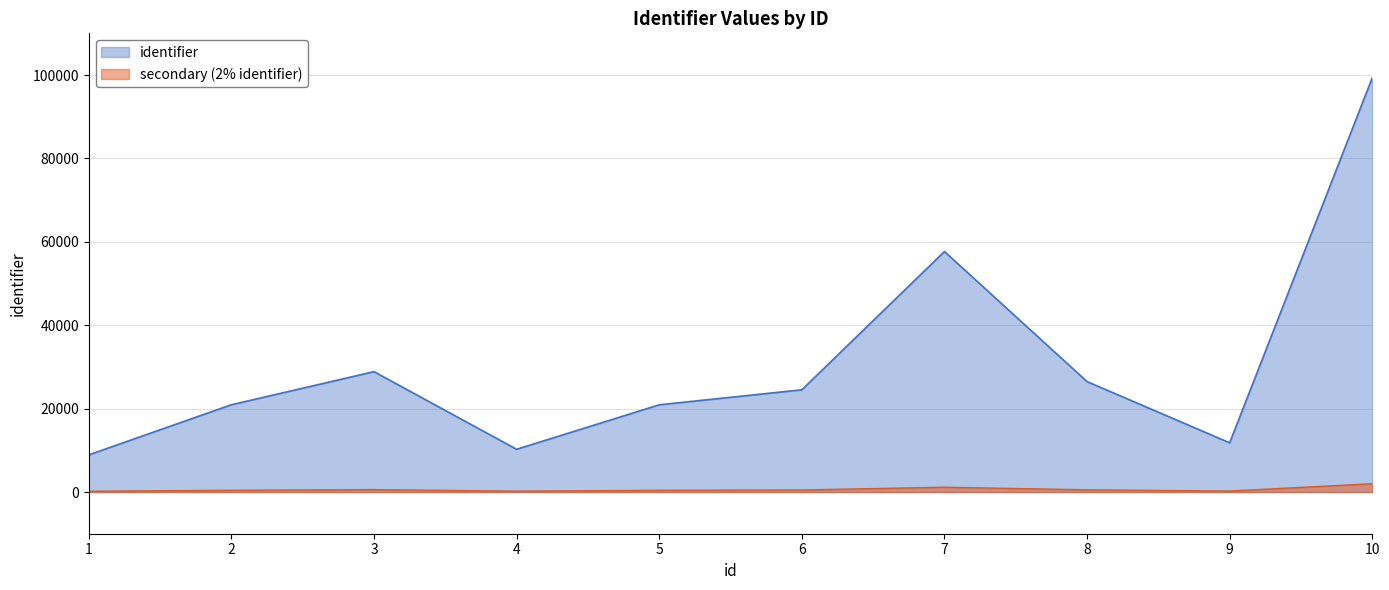

Reading left to right, what are all the values shown in this chart?

1=178.3	2=418.7	3=577.3	4=205.0	5=418.4	6=490.3	7=1153.6	8=529.7	9=236.1	10=1986.7